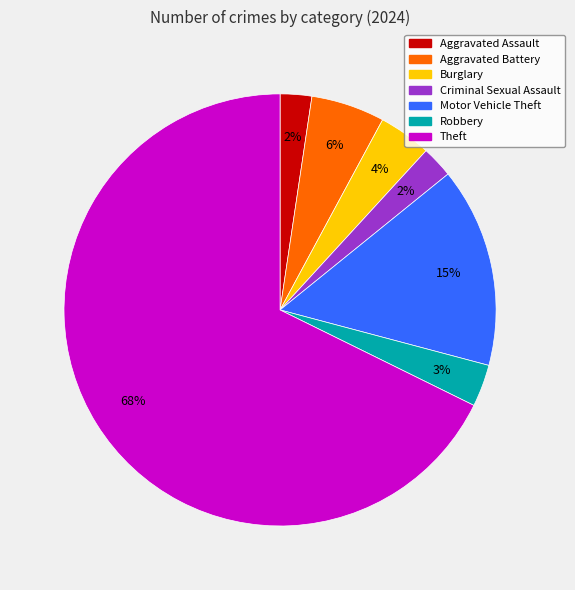

To the nearest percent, what percentage of the pie is Burglary?

4%